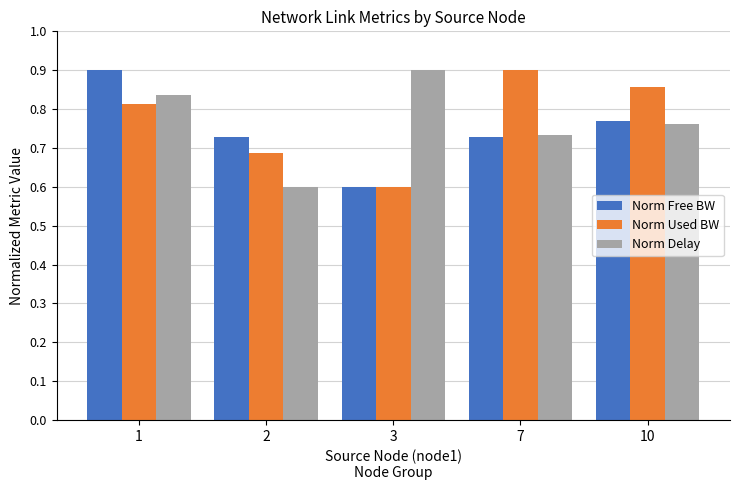

What are all the series names shown in the legend?

Norm Free BW, Norm Used BW, Norm Delay